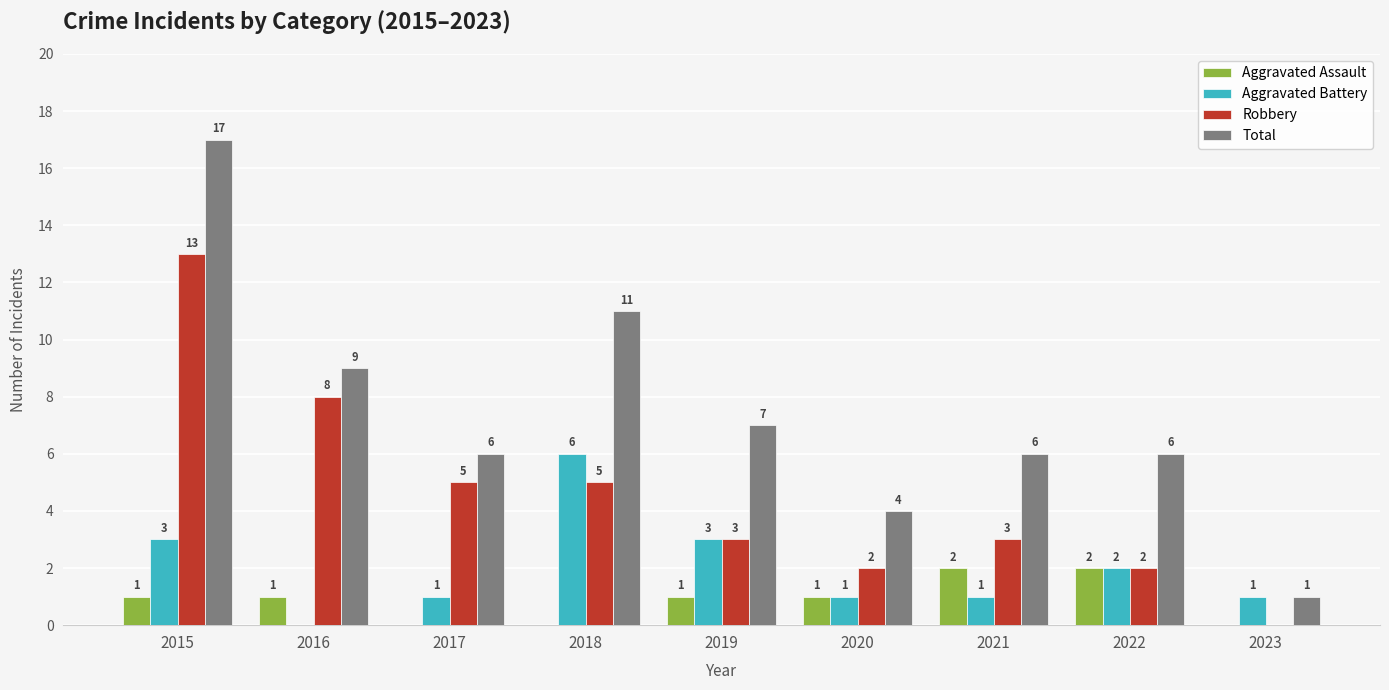

What is the total value across all series at 2021?

12